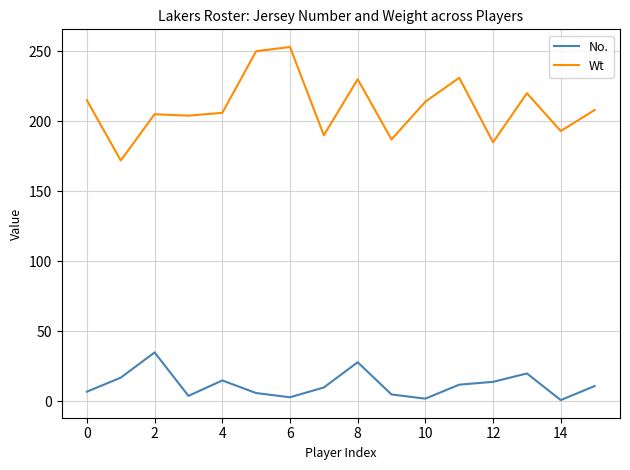

True or false: Wt and No. intersect in this chart.

False